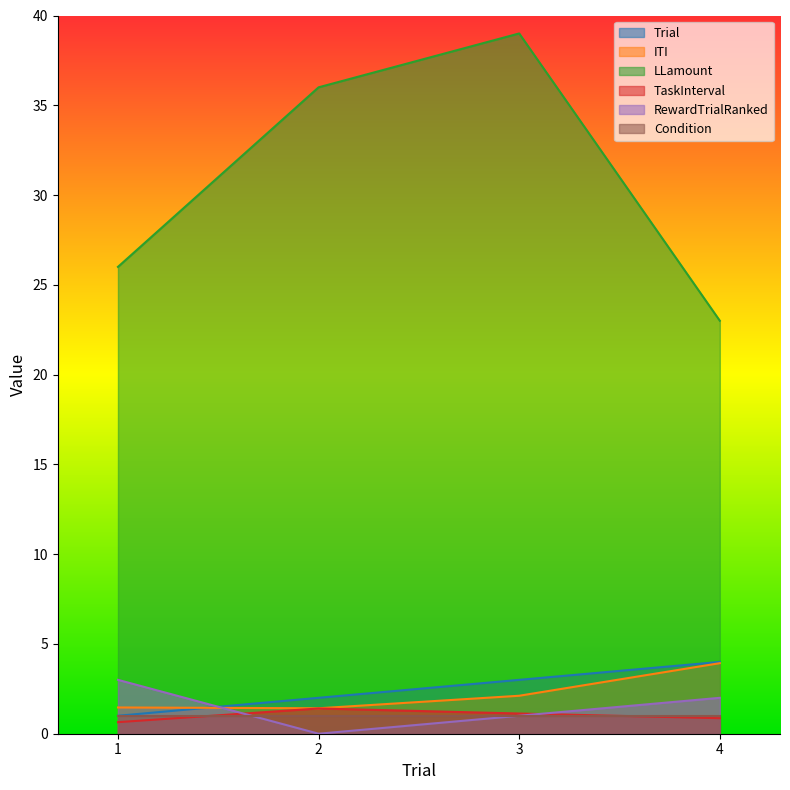

Does the chart have visible grid lines?

No